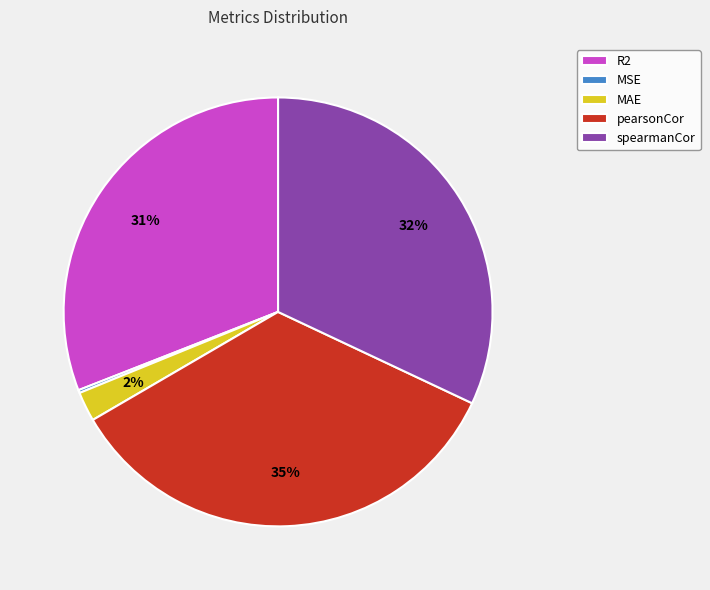

To the nearest percent, what is the average slice percentage?

20%